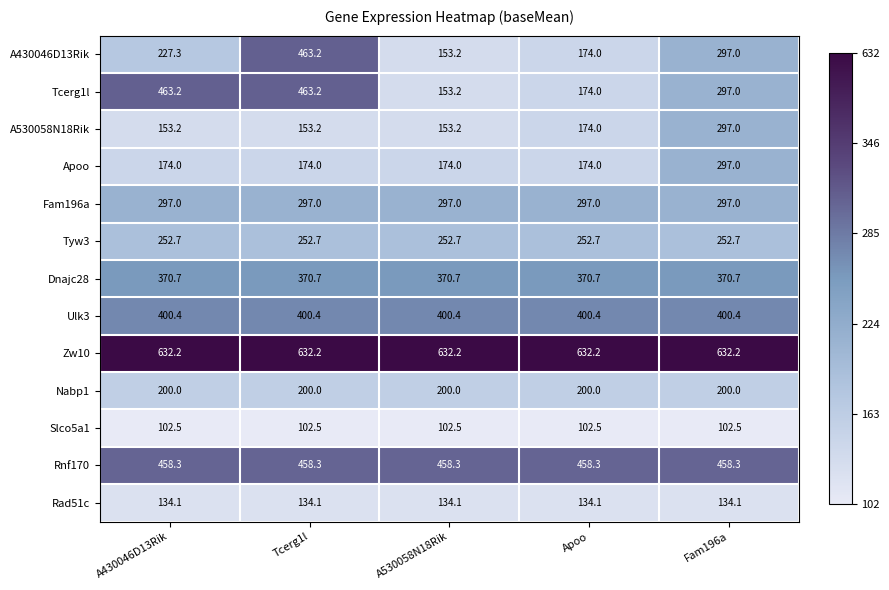

What value does the Dnajc28 series have at Fam196a?

370.7